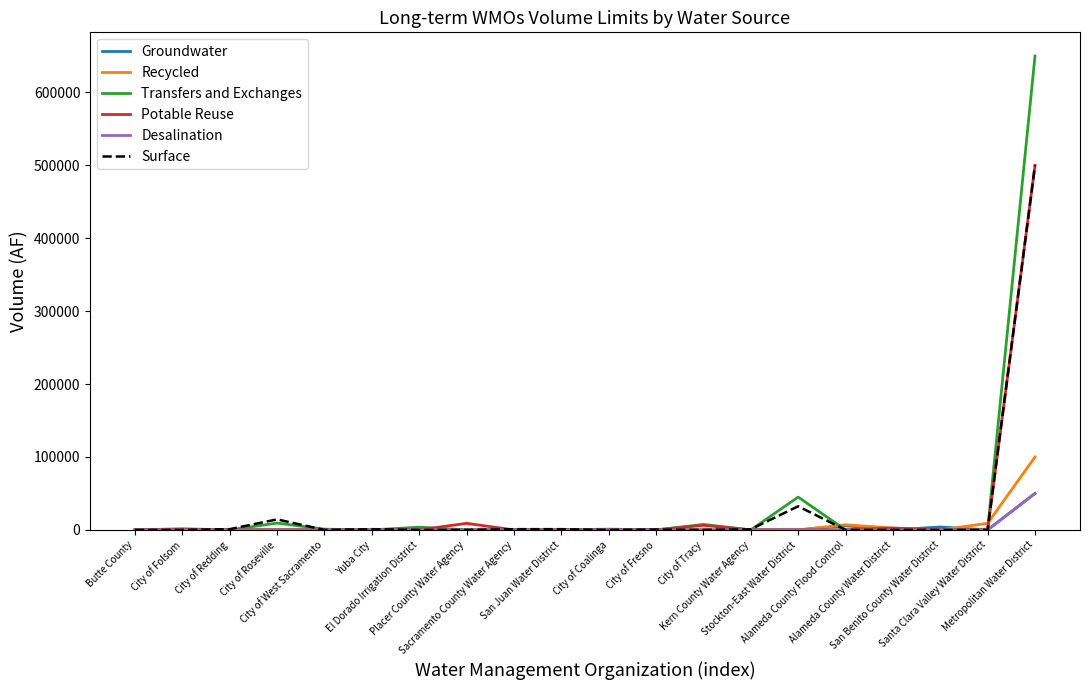

At which category is the sum across all series the highest?

Metropolitan Water District